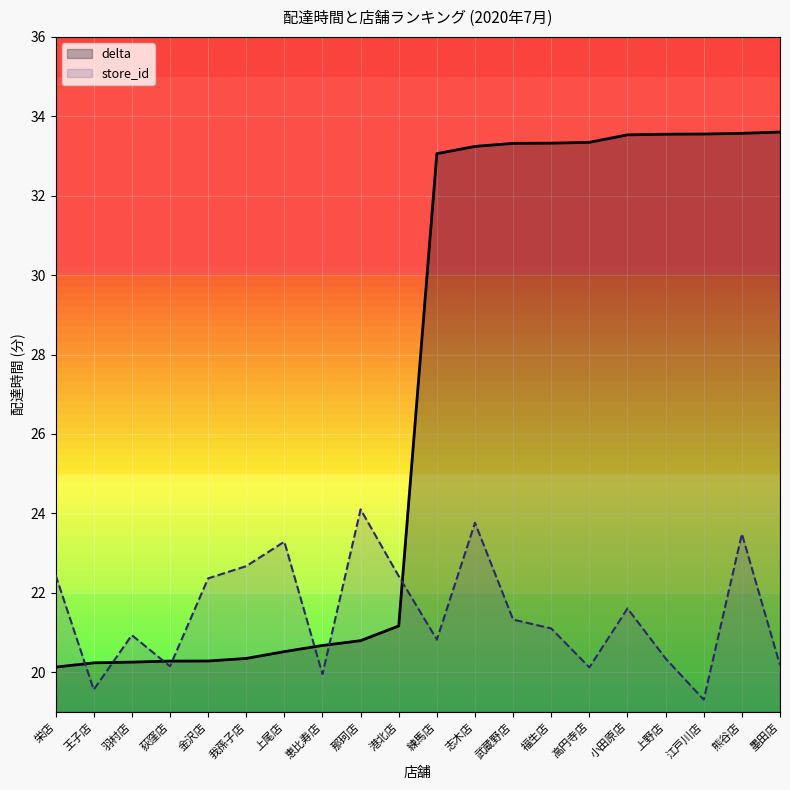

What is the label of the 10th point from the left?

港北店